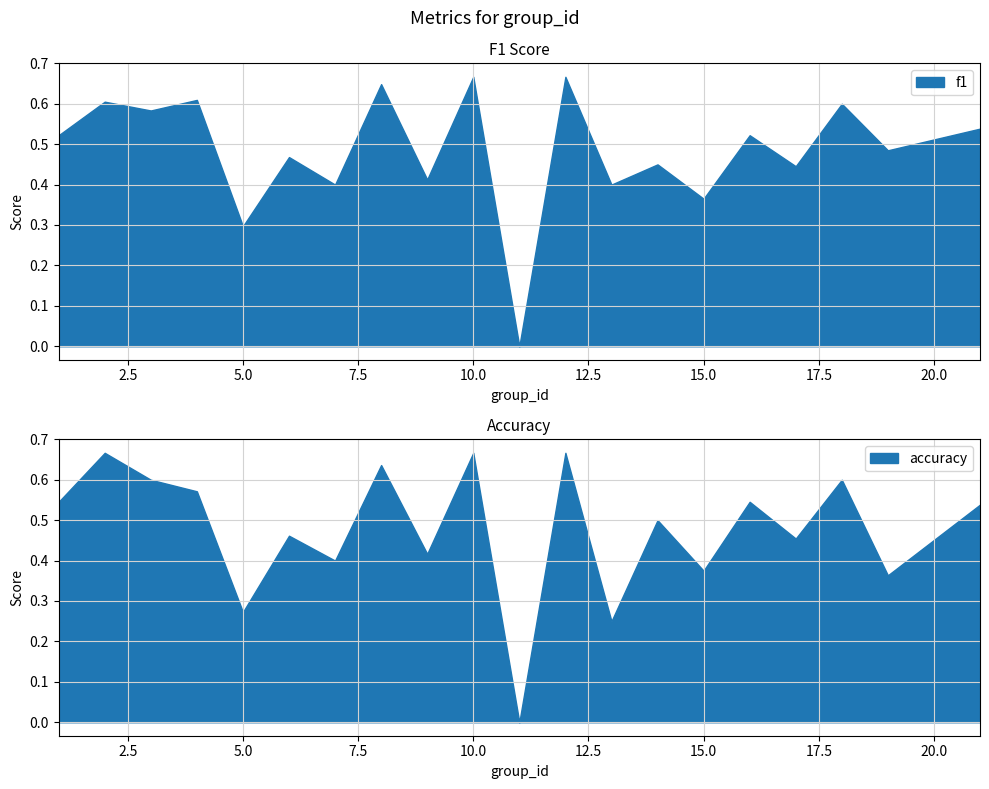

True or false: f1 has more than 0 interior local peaks.

True